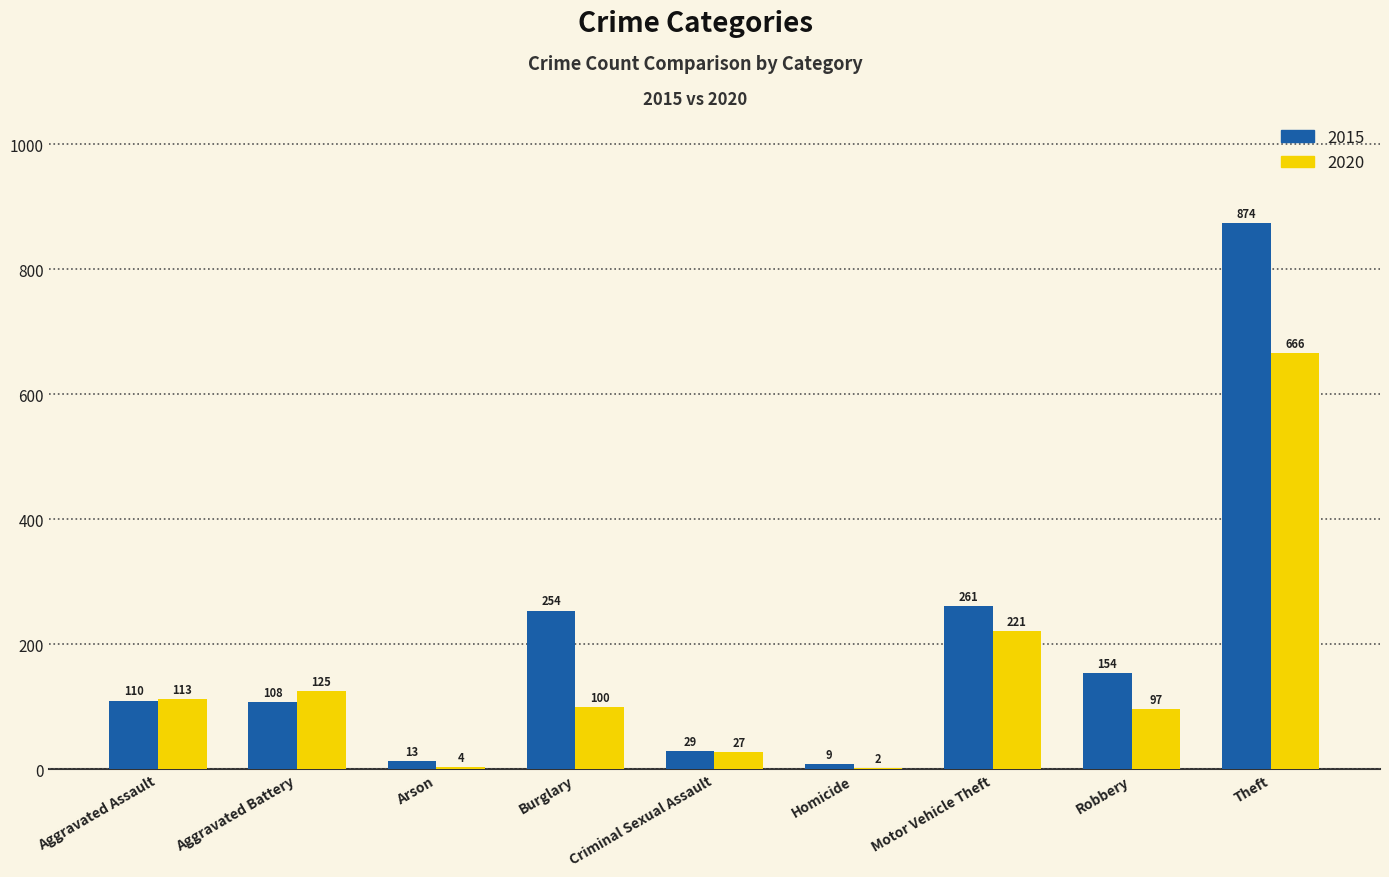

Which label corresponds to the largest value in the chart?

Theft